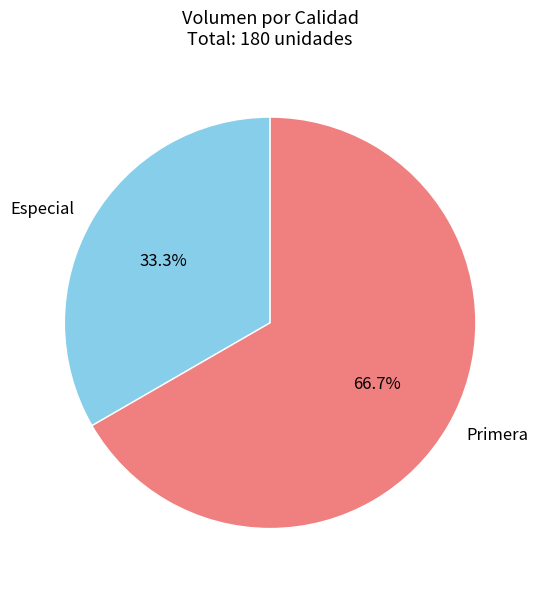

How much of the chart is everything except Especial?

66.7%